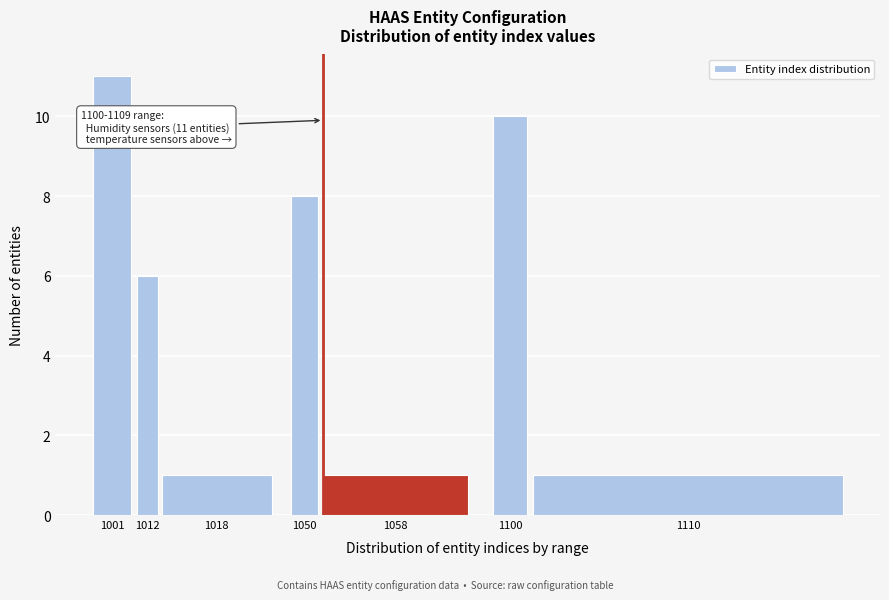

Reading left to right, transcribe all the data shown in this chart.

1001=11	1012=6	1018=1	1050=8	1058=1	1100=10	1110=1